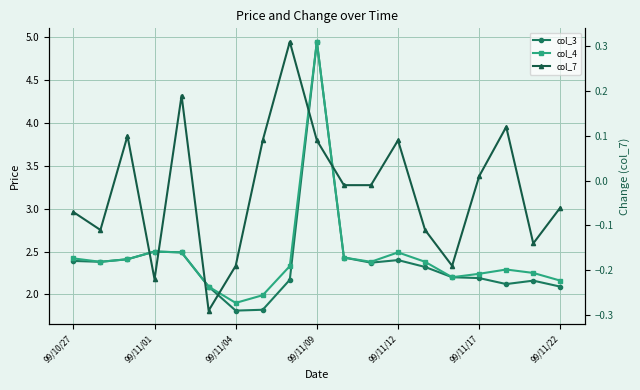

Rank the series at 99/11/22 from lowest to highest value.

col_7, col_3, col_4